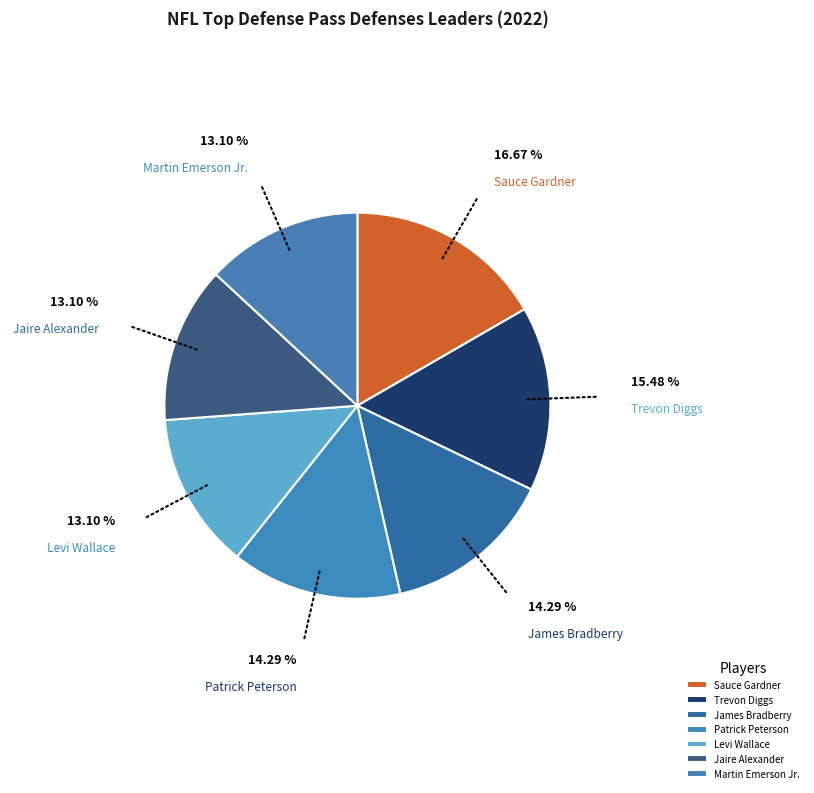

Is the sum of Trevon Diggs and Levi Wallace greater than half?

No